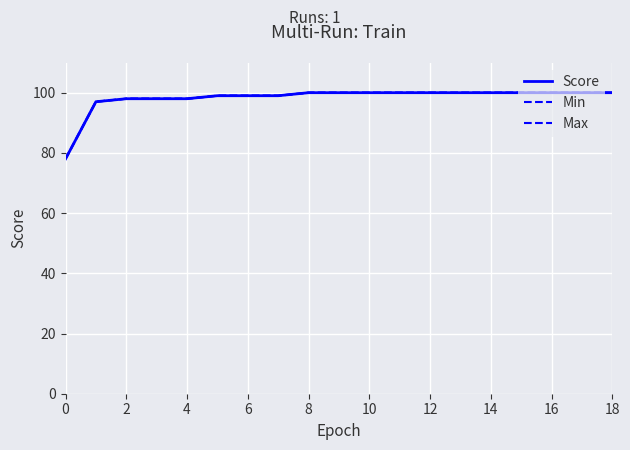

Does the chart have visible grid lines?

Yes